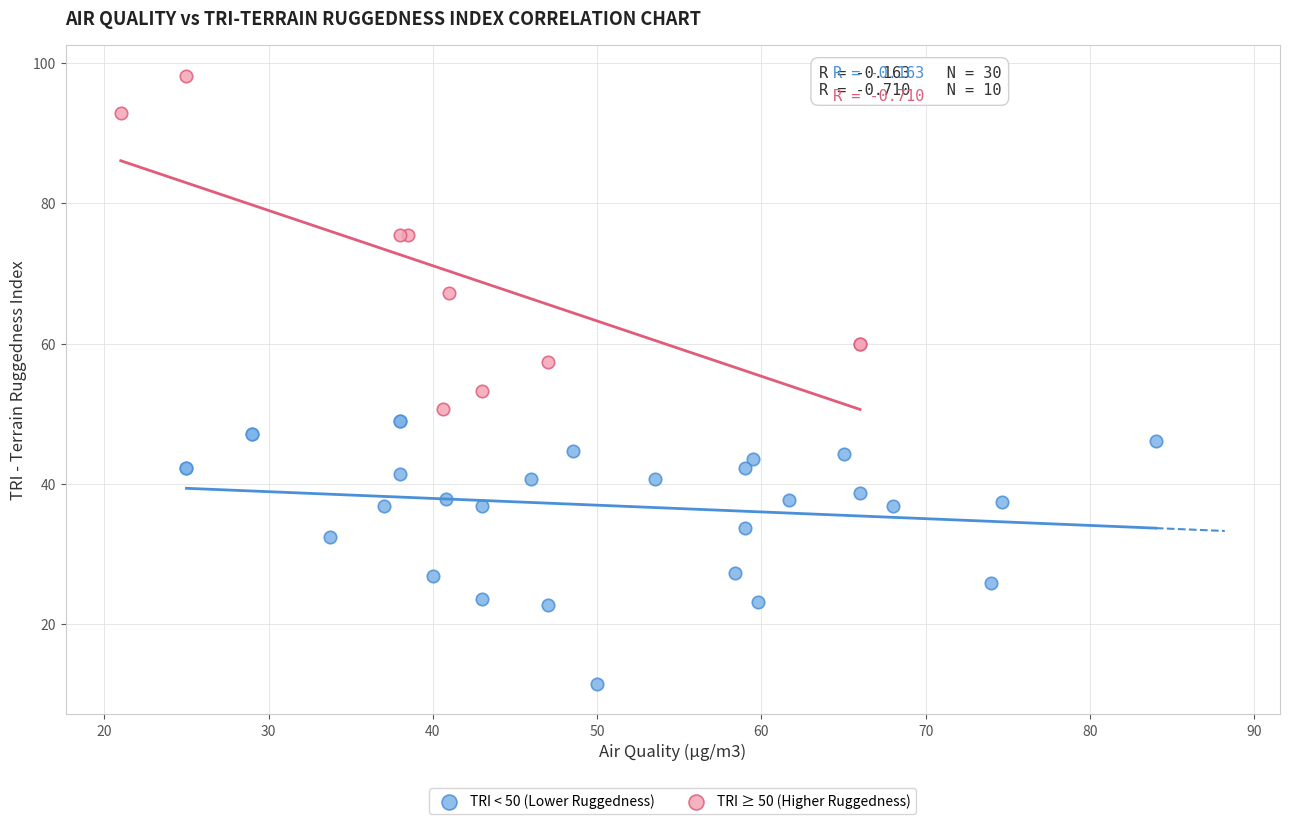

Which series reaches the maximum Y coordinate?

TRI ≥ 50 (Higher Ruggedness)